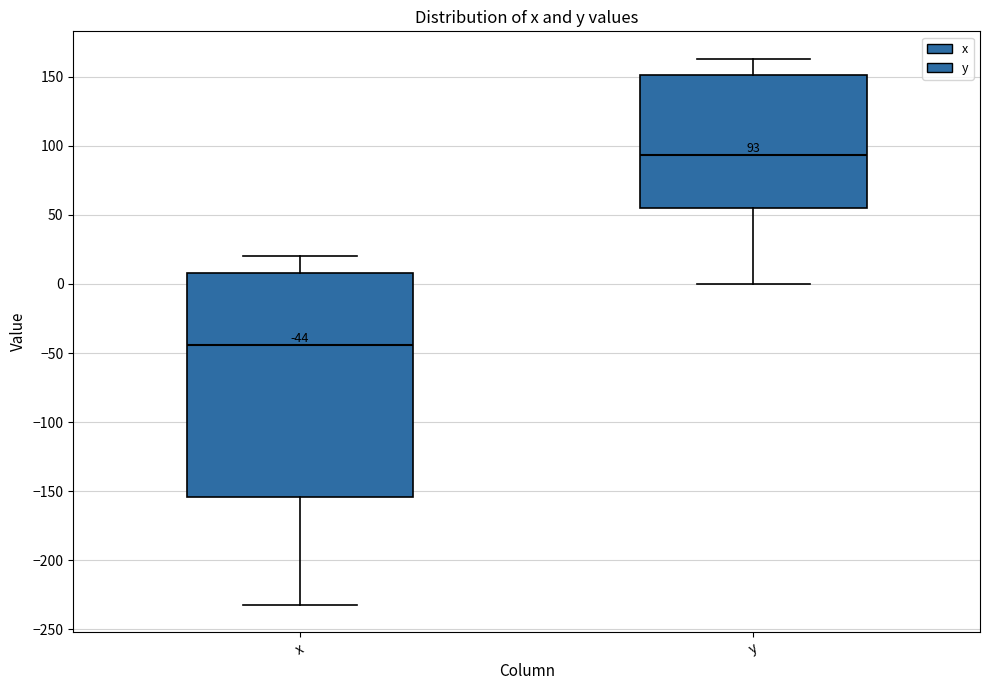

Which box is the tallest, from its lower edge to its upper edge?

x